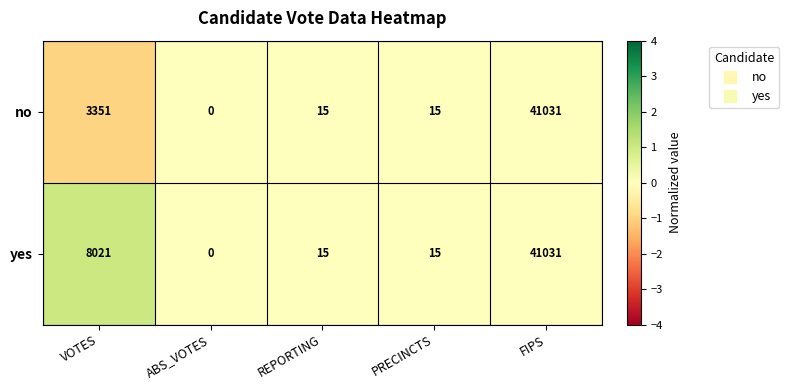

Which series has the largest total across all categories?

yes